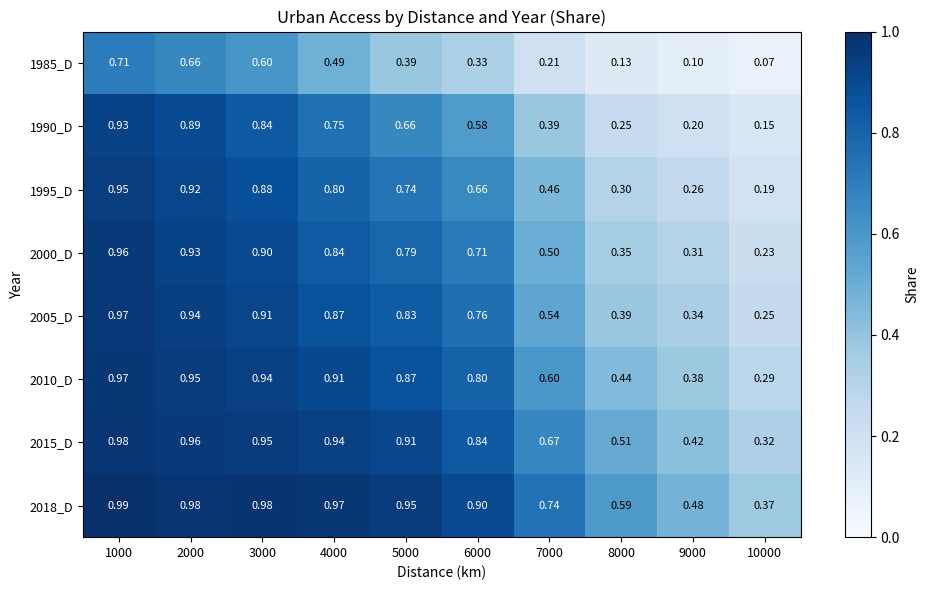

Is the value of 1995_D at 6000 greater than the value of 1990_D at 6000?

Yes